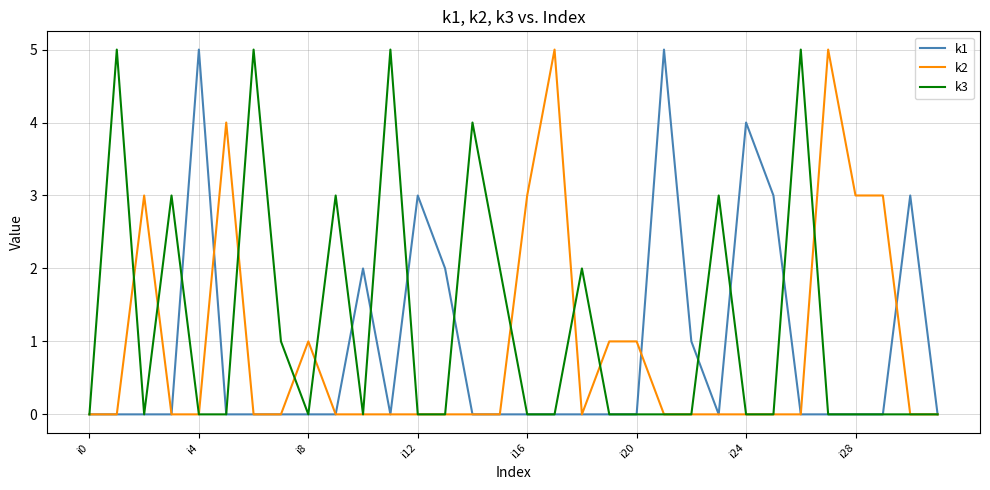

Is this an area chart (filled region under the line)?

No